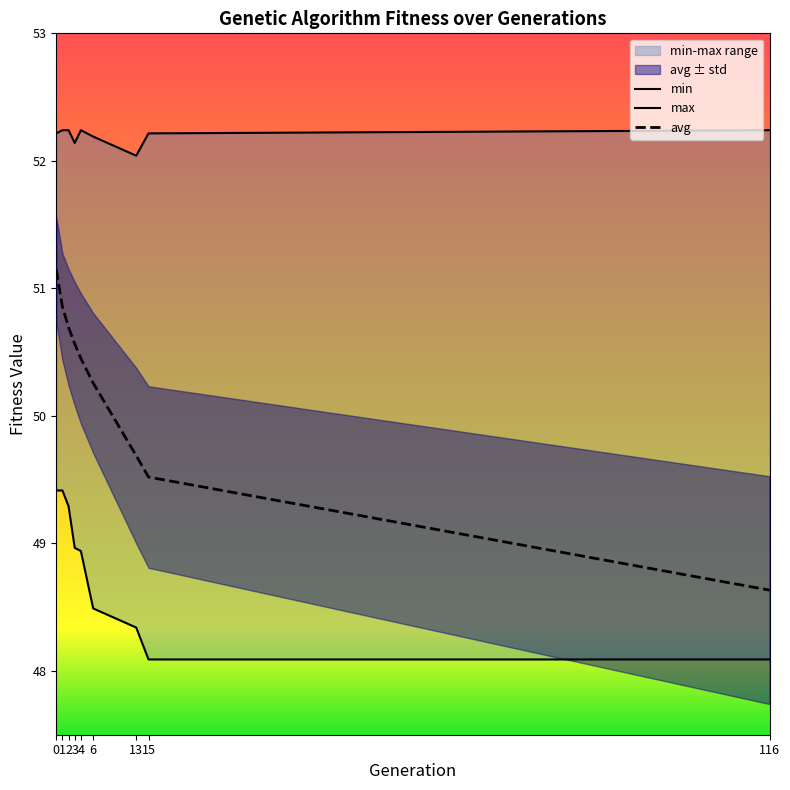

What is the minimum value for min?

48.1